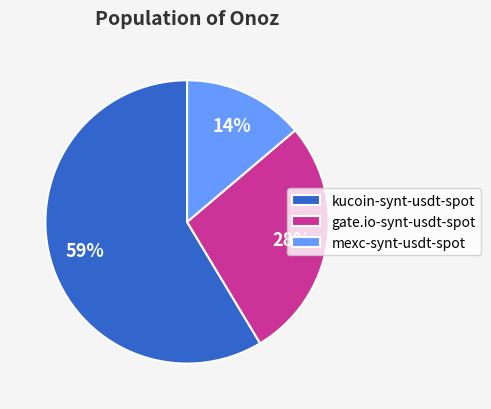

Rank the categories by value from highest to lowest.

kucoin-synt-usdt-spot, gate.io-synt-usdt-spot, mexc-synt-usdt-spot